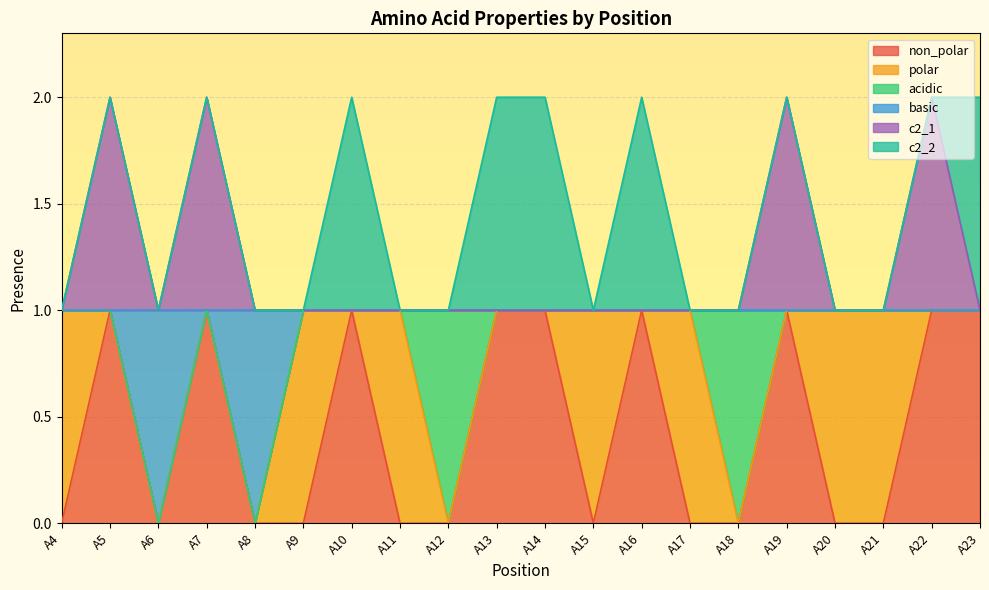

True or false: non_polar and c2_1 intersect in this chart.

False